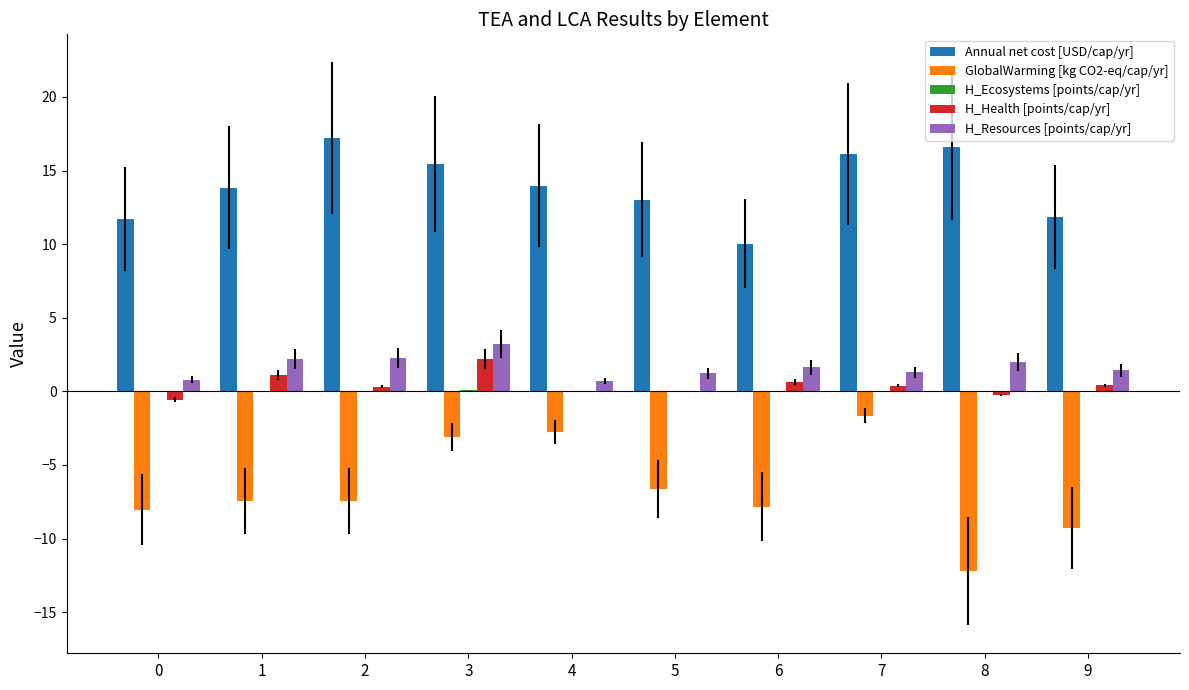

What is the spread (max minus min) of values at 3?

18.6